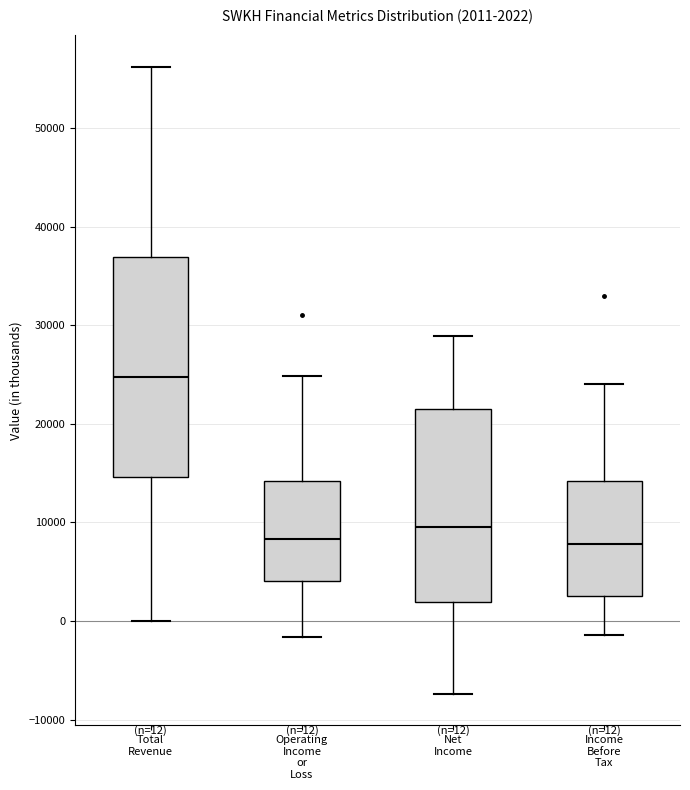

Which box is the tallest, from its lower edge to its upper edge?

Total Revenue